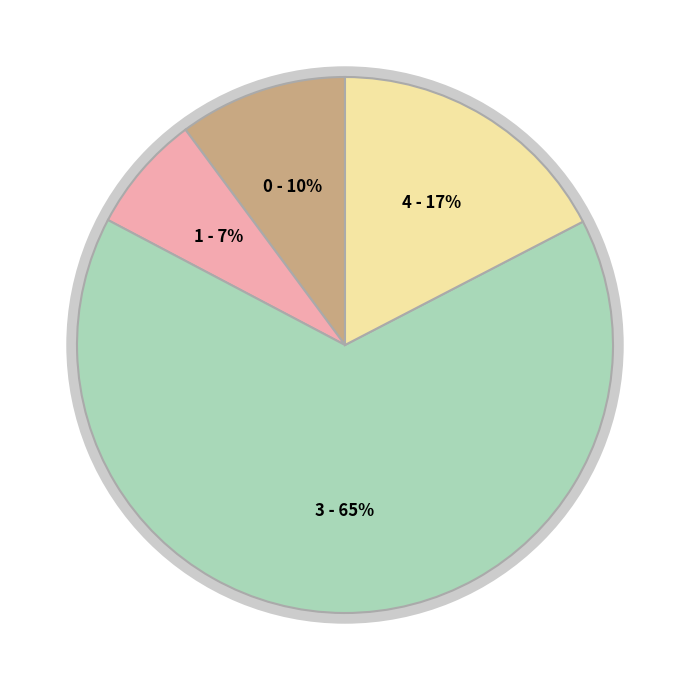

What portion of the pie excludes model.000.04.pdb?

82.6%